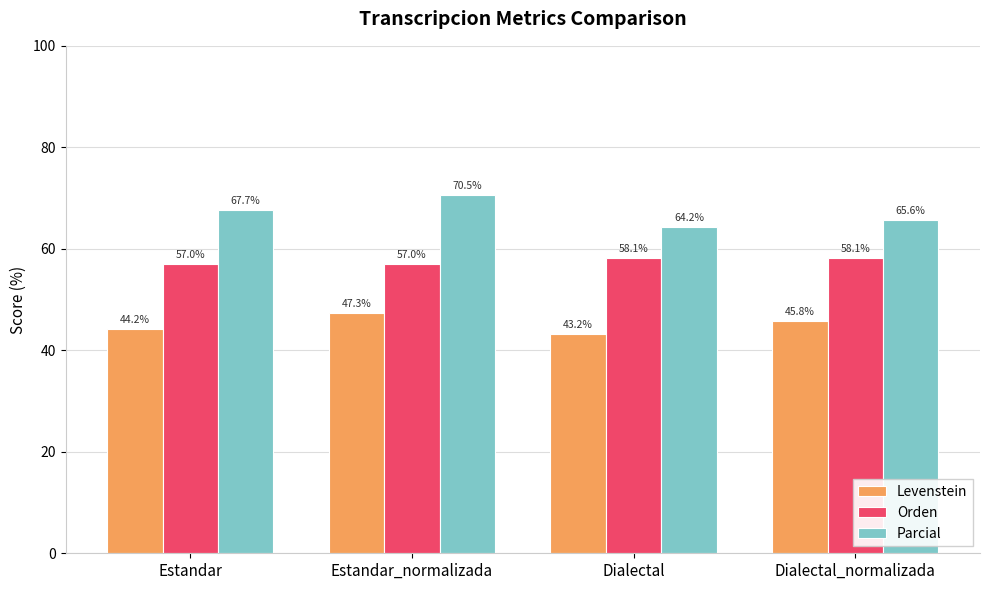

How many groups of bars are there?

4